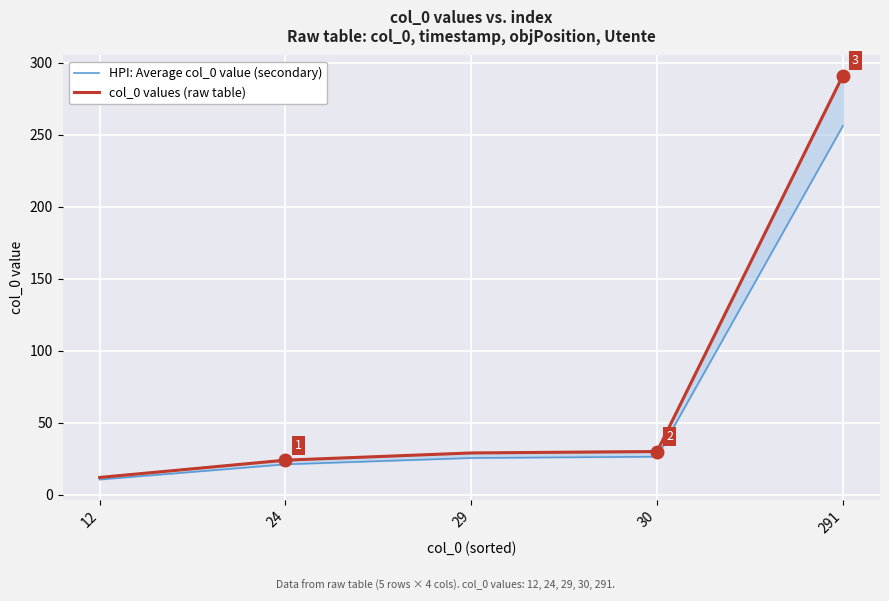

Between 12 and 291, which series saw the biggest shift?

col_0 values (raw table)